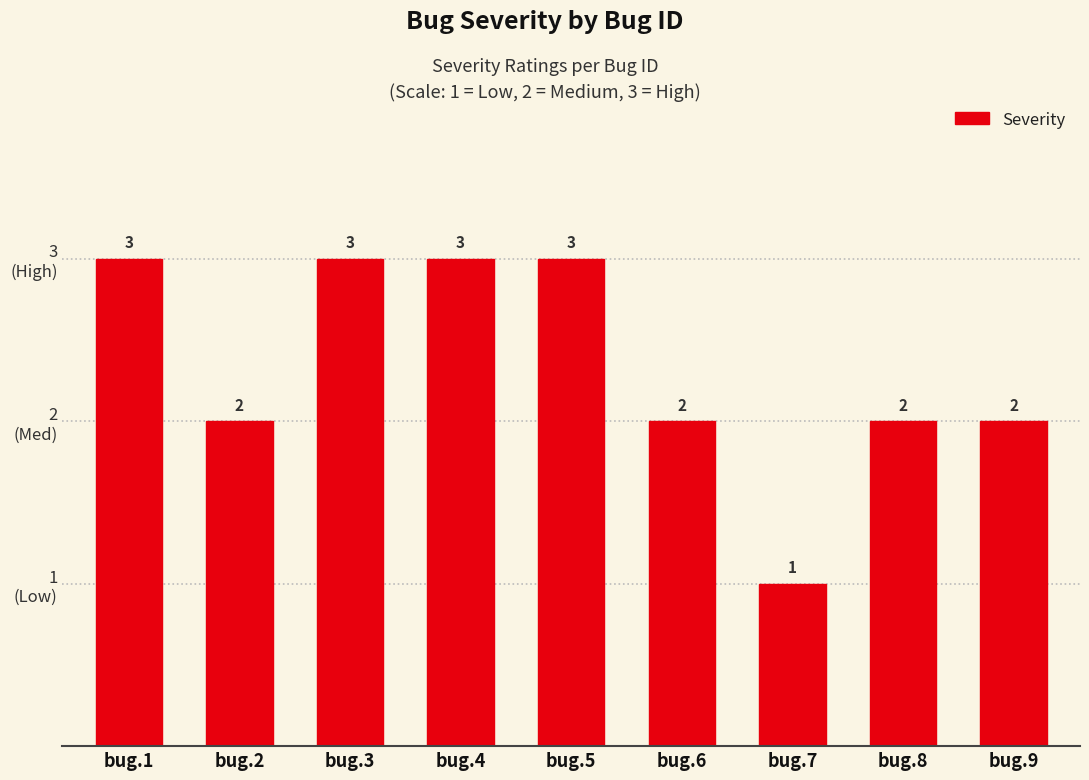

Approximately how many times larger is the value at bug.7 compared to bug.6?

0.5